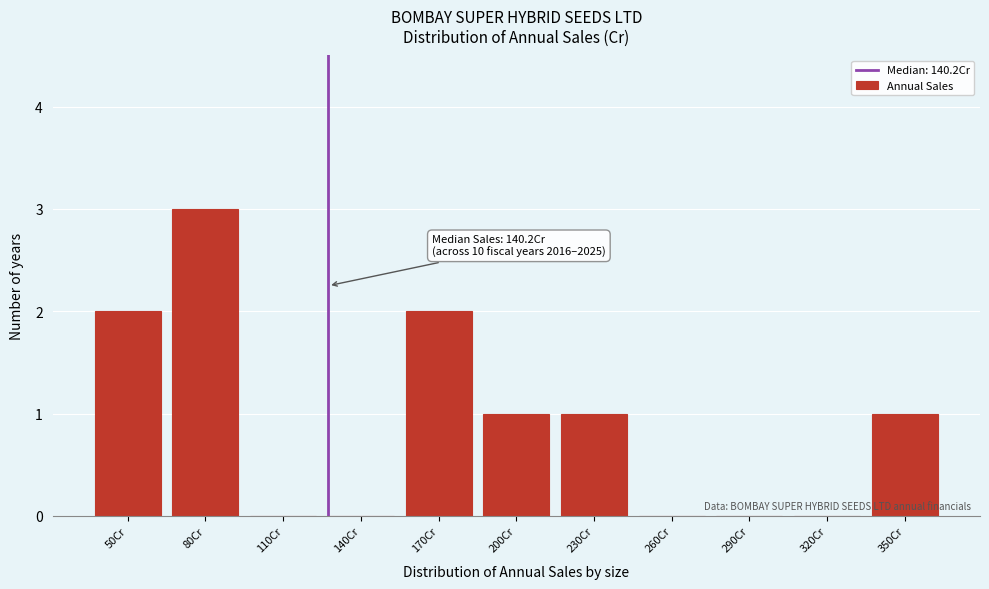

Reading right to left, transcribe all the data shown in this chart.

350Cr=1	320Cr=0	290Cr=0	260Cr=0	230Cr=1	200Cr=1	170Cr=2	140Cr=0	110Cr=0	80Cr=3	50Cr=2